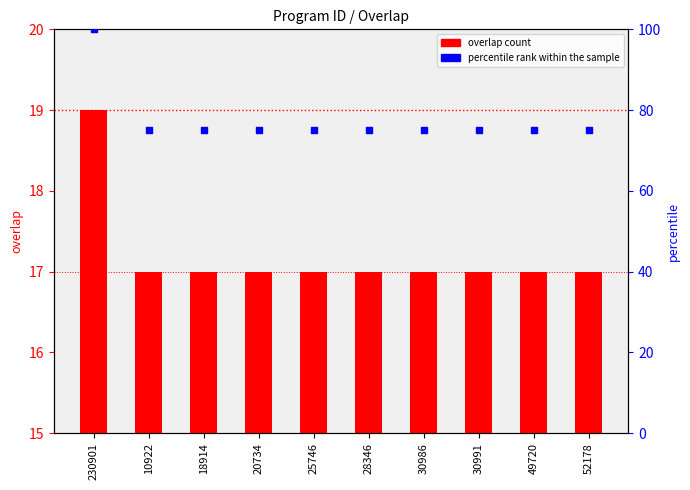

Which series has the widest spread of Y values?

percentile rank within the sample